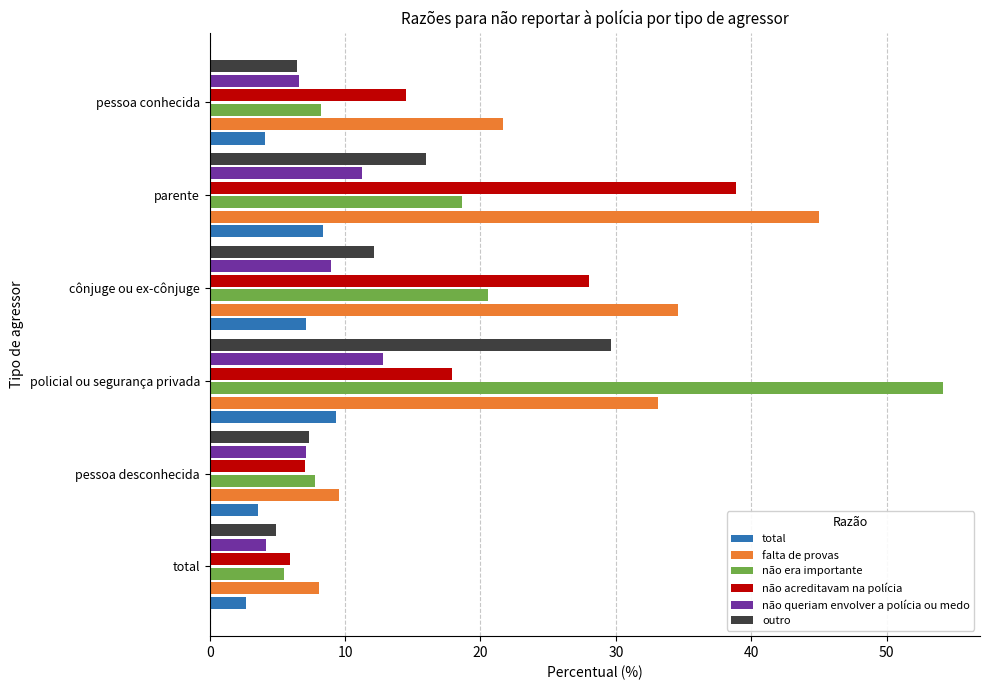

At which label is falta de provas closest to 26?

pessoa conhecida